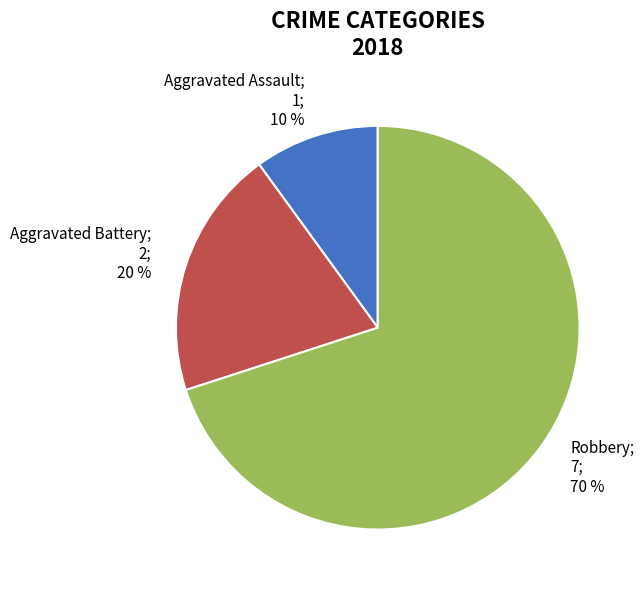

Is Aggravated Battery the majority of the pie?

No